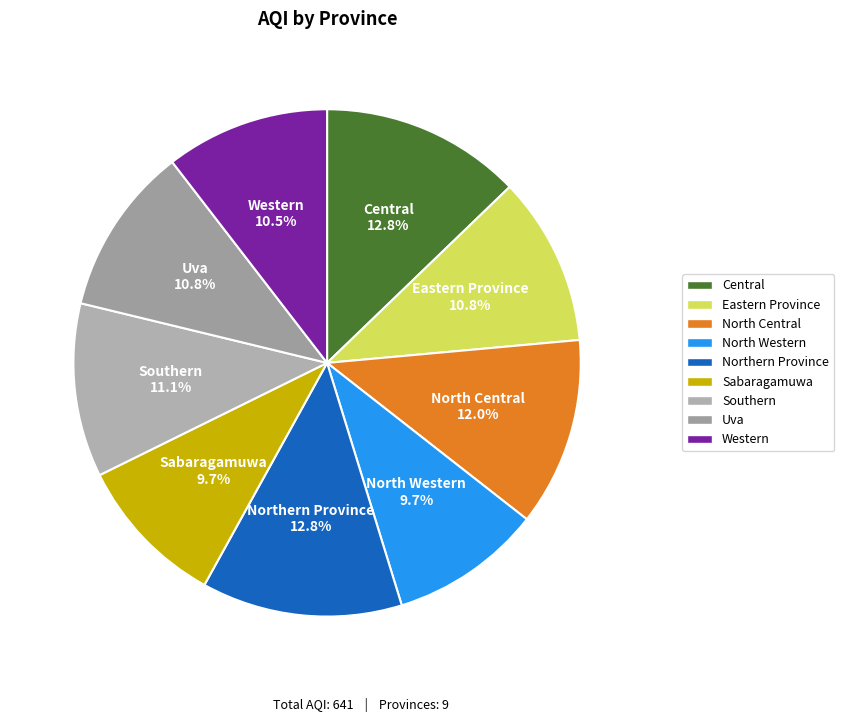

Do Eastern Province and Western together represent more than half of the pie?

No